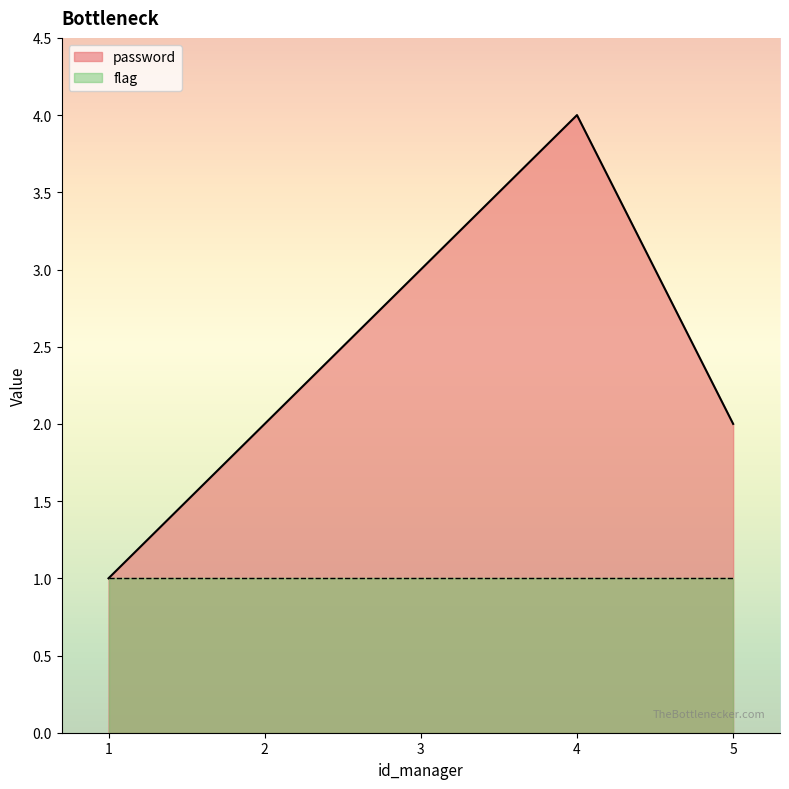

How many lines are shown in the chart?

2